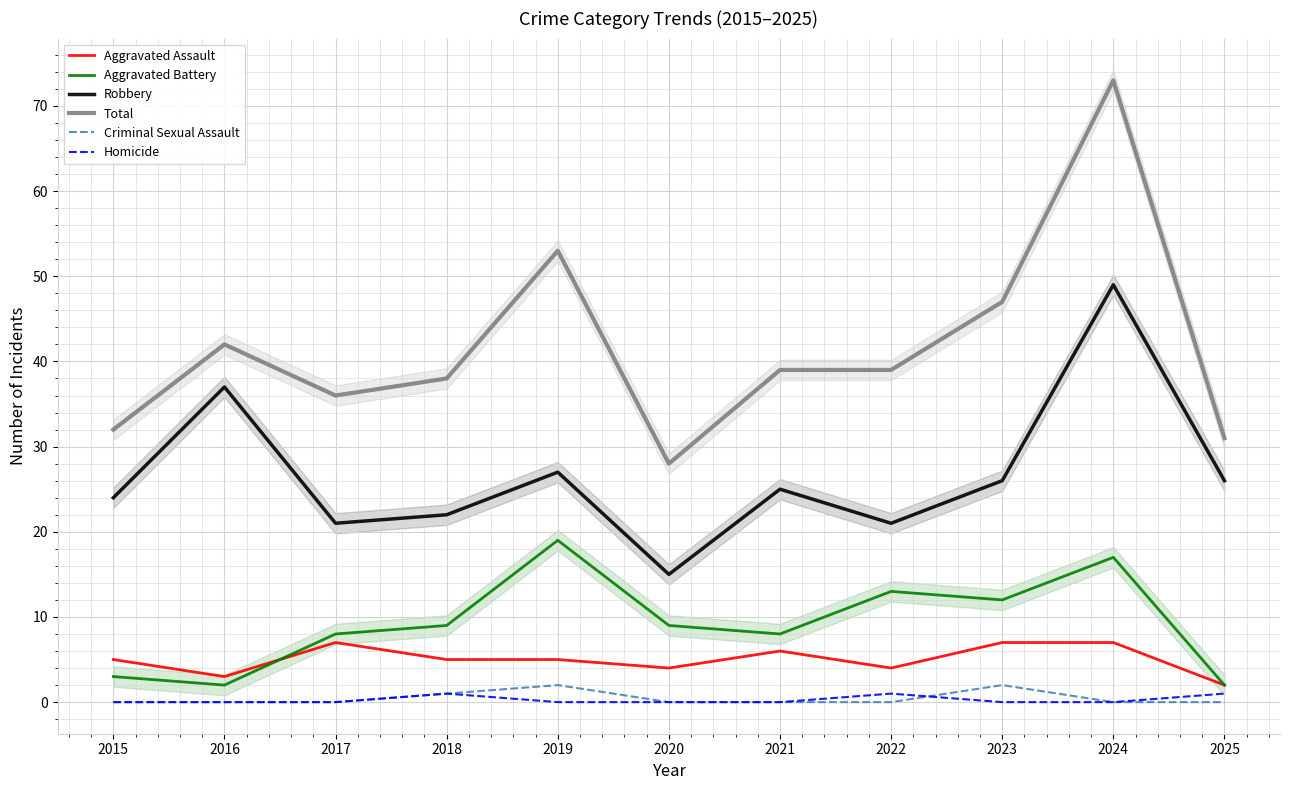

Where is Aggravated Assault nearest to the value 4?

2020